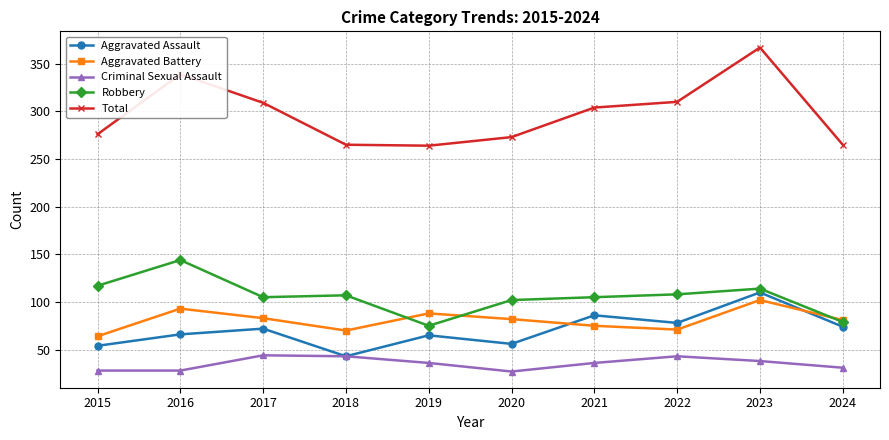

At which category is the sum across all series the highest?

2023